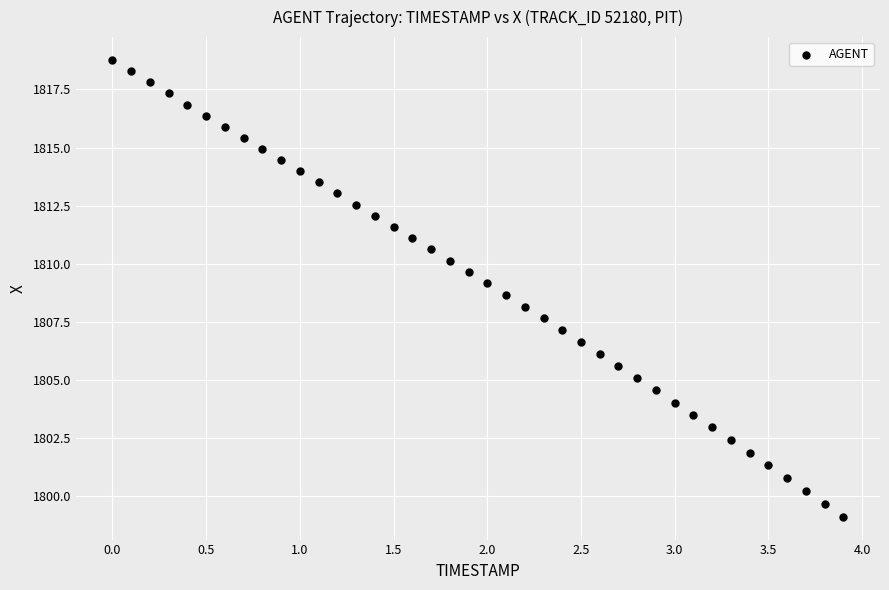

What is the range of X values (max minus min)?

3.9